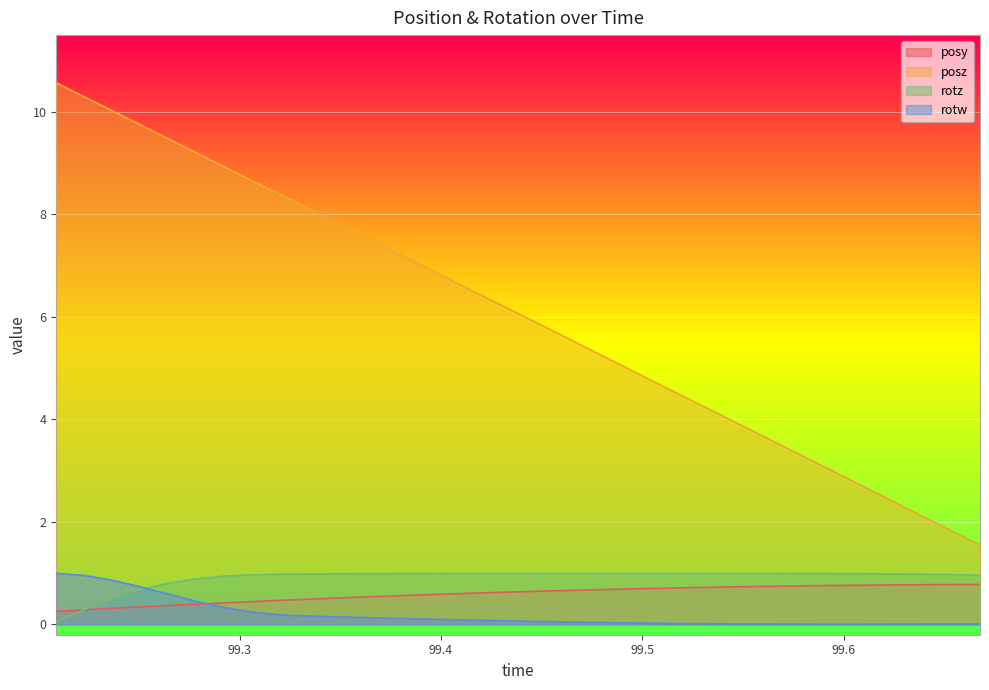

Which series changed the most between 99.25026 and 99.44528?

posz